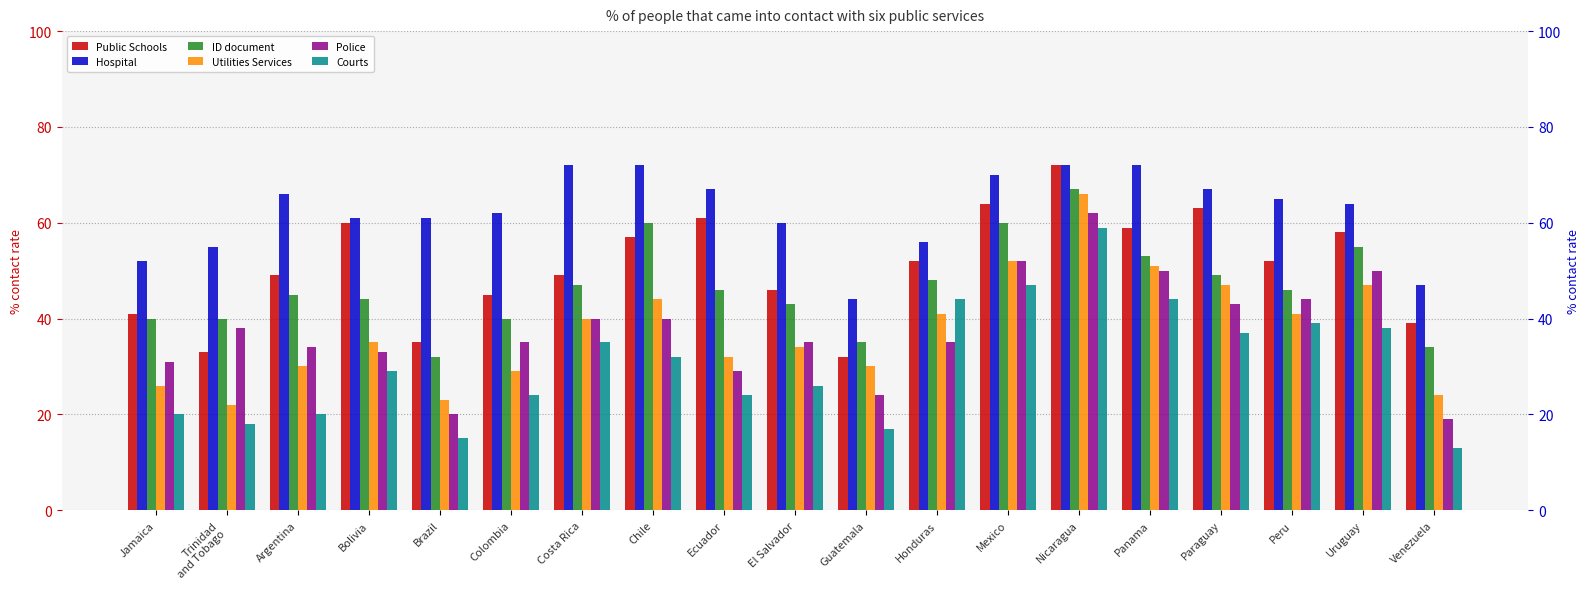

What is the spread (max minus min) of values at Trinidad
and Tobago?

37